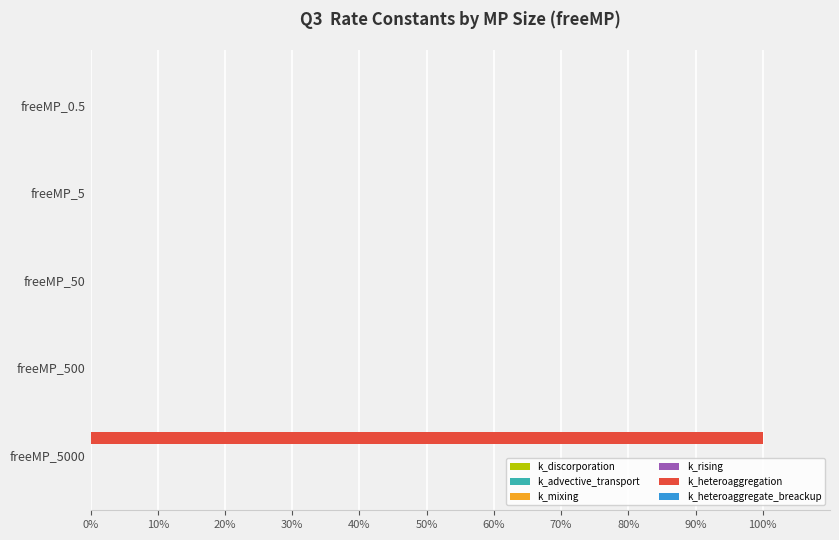

At which category is the sum across all series the highest?

freeMP_5000